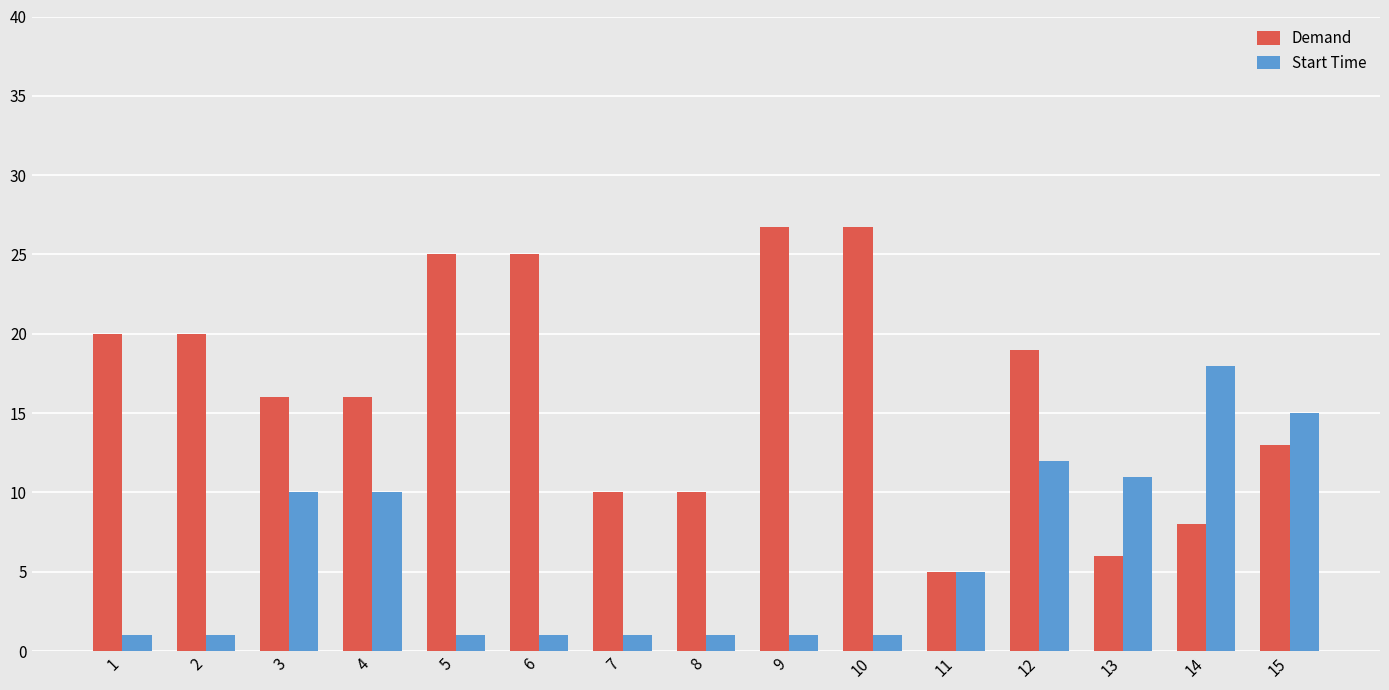

Are the bars grouped side by side (vs. stacked)?

Yes